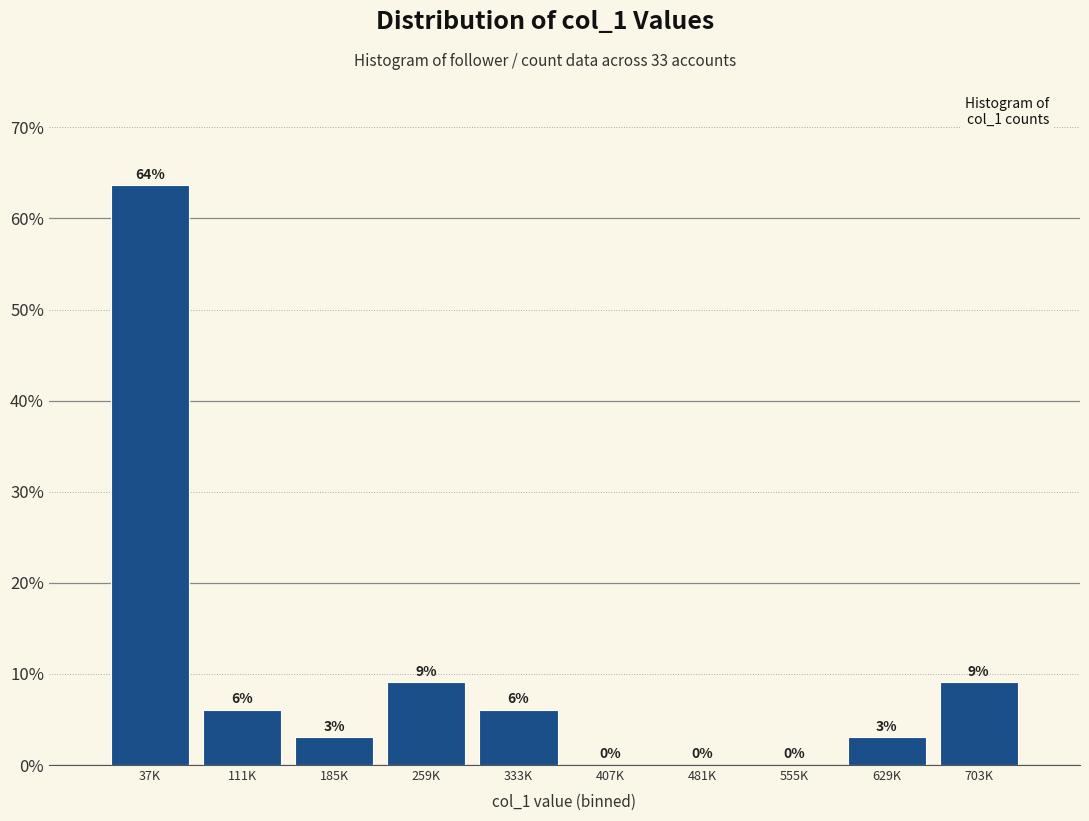

What is the greatest value displayed?

63.6